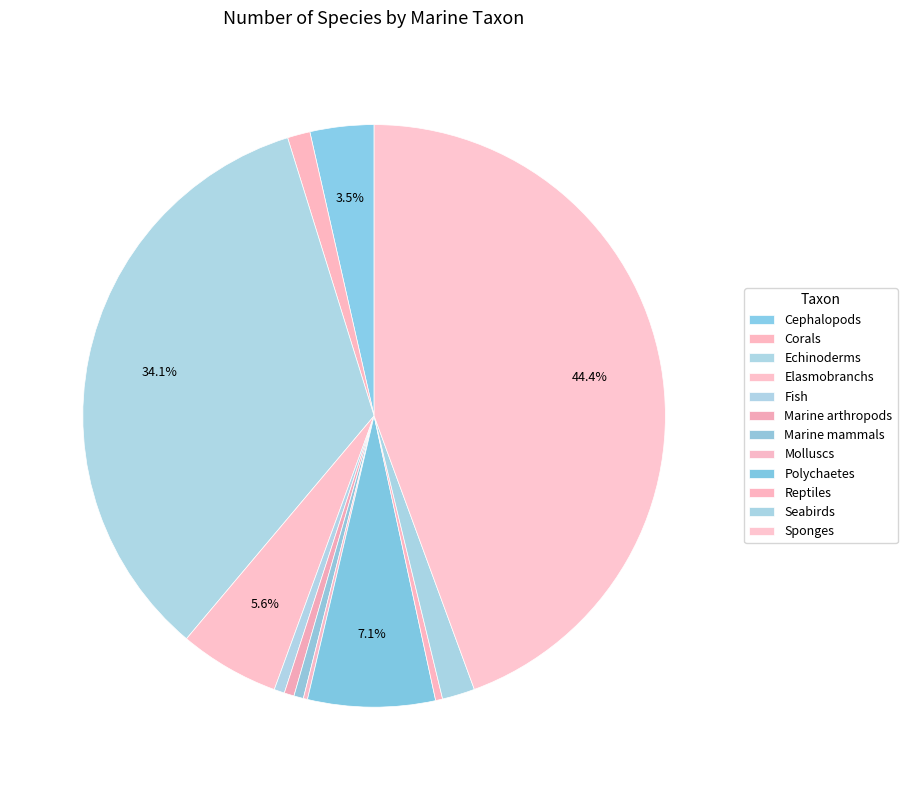

How many segments does this pie chart have?

12